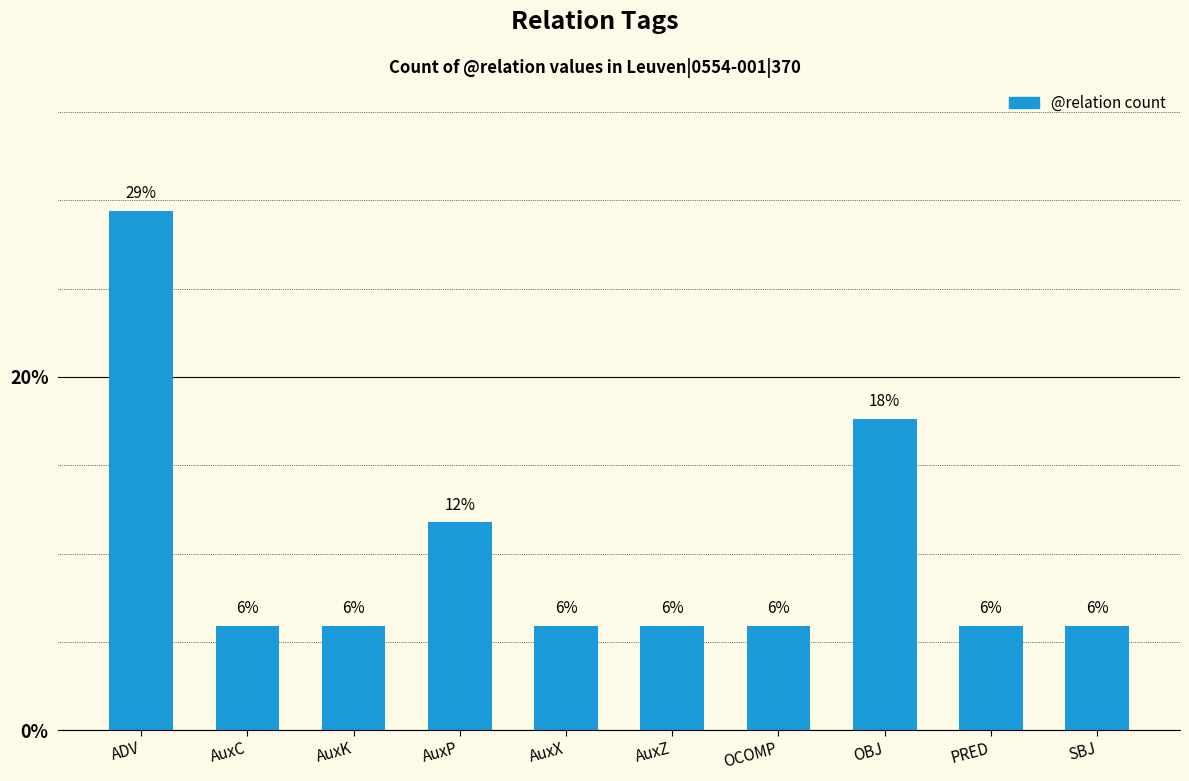

How many bars are there in total?

10